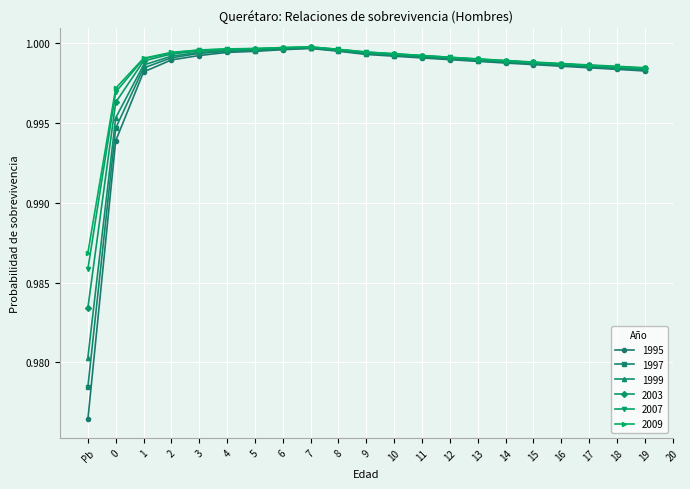

At which label is 2009 closest to 0?

Pb